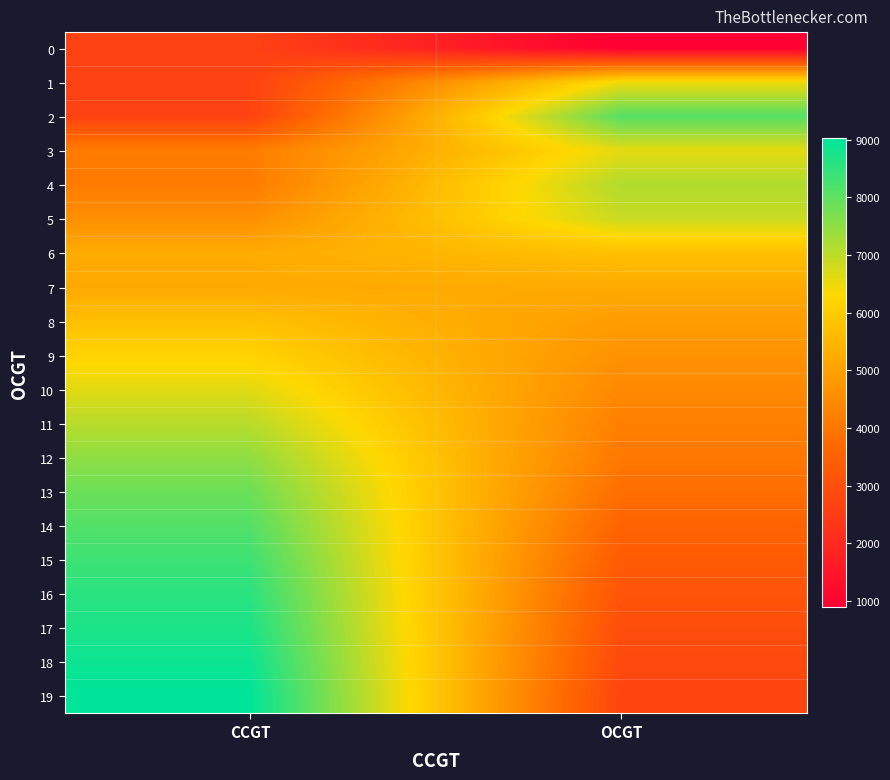

Reading right to left, list all the values displayed in this chart.

0: OCGT=893	CCGT=2668
1: OCGT=6462	CCGT=2659
2: OCGT=8104	CCGT=2650
3: OCGT=6595	CCGT=4135
4: OCGT=7139	CCGT=4122
5: OCGT=6891	CCGT=4585
6: OCGT=5756	CCGT=5250
7: OCGT=5242	CCGT=5210
8: OCGT=4902	CCGT=5729
9: OCGT=4657	CCGT=6182
10: OCGT=4434	CCGT=6624
11: OCGT=4228	CCGT=7060
12: OCGT=4046	CCGT=7485
13: OCGT=3798	CCGT=7856
14: OCGT=3538	CCGT=8130
15: OCGT=3321	CCGT=8358
16: OCGT=3130	CCGT=8558
17: OCGT=2980	CCGT=8716
18: OCGT=2846	CCGT=8876
19: OCGT=2735	CCGT=9022